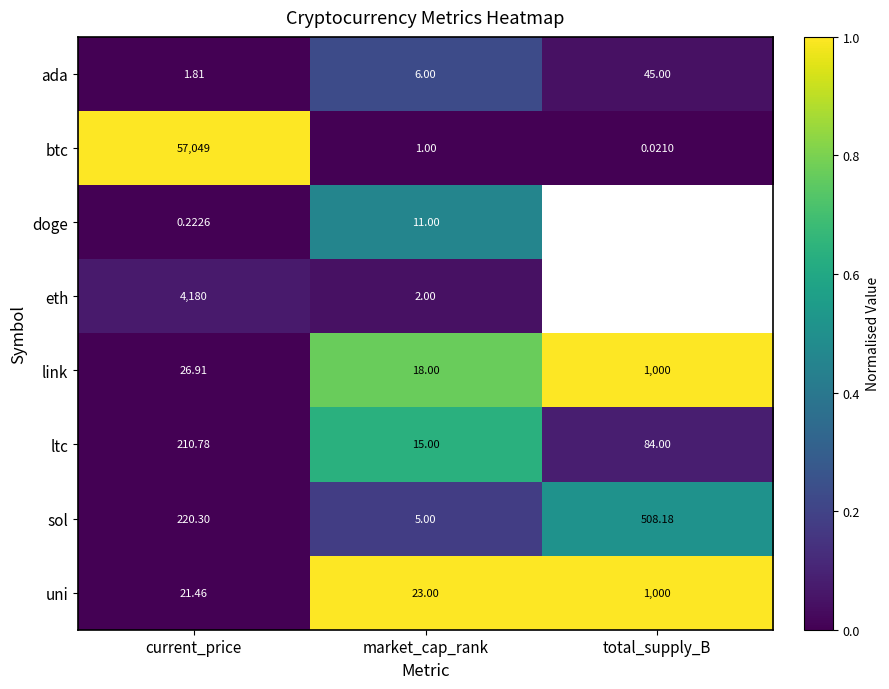

Rank the series at current_price from lowest to highest value.

doge, ada, uni, link, ltc, sol, eth, btc